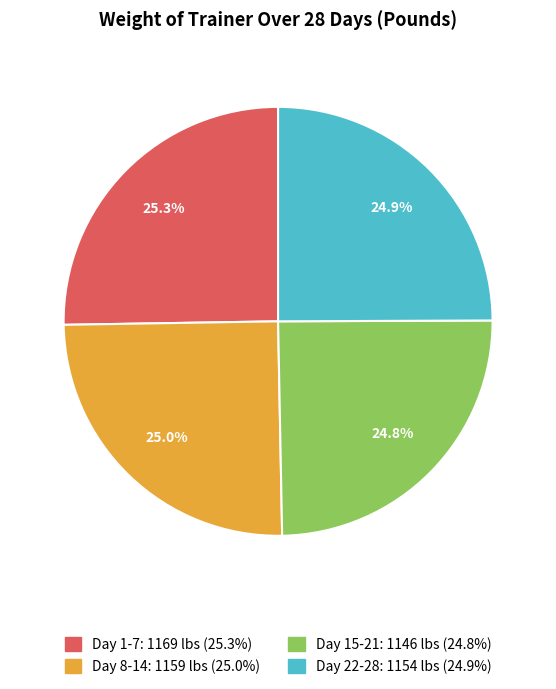

Is there a majority slice in this chart?

No